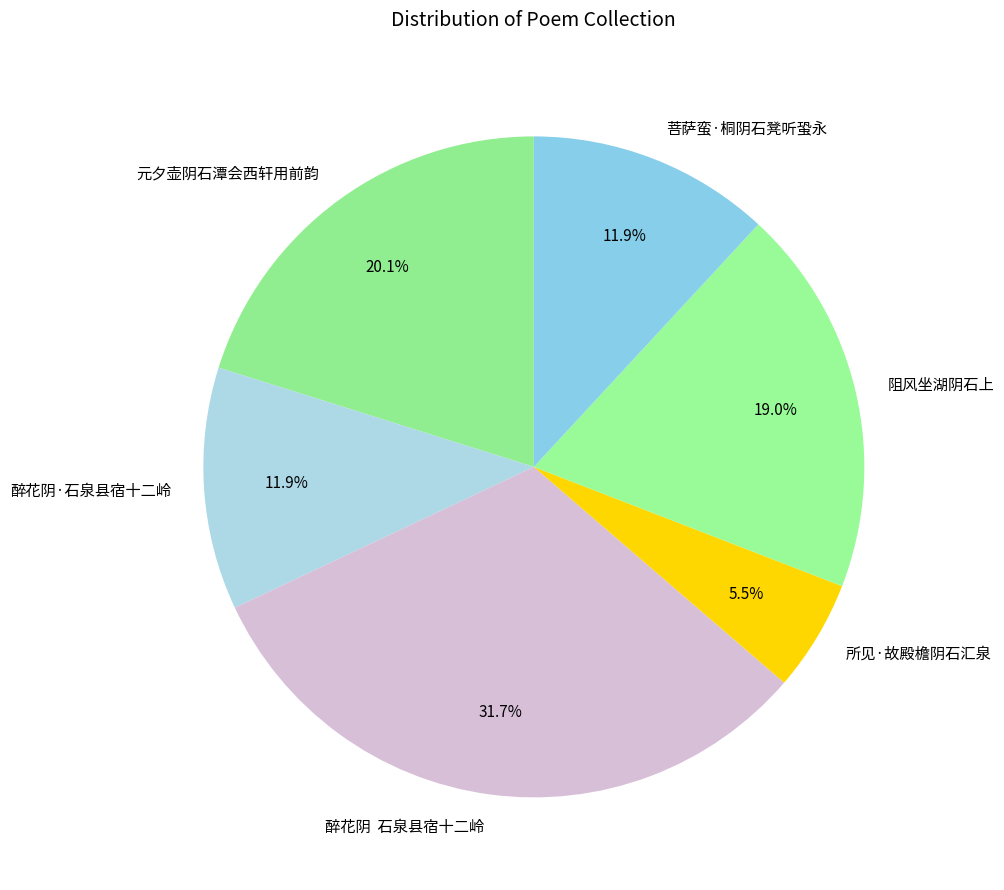

Which has a higher value, 阻风坐湖阴石上 or 菩萨蛮·桐阴石凳听蛩永?

阻风坐湖阴石上